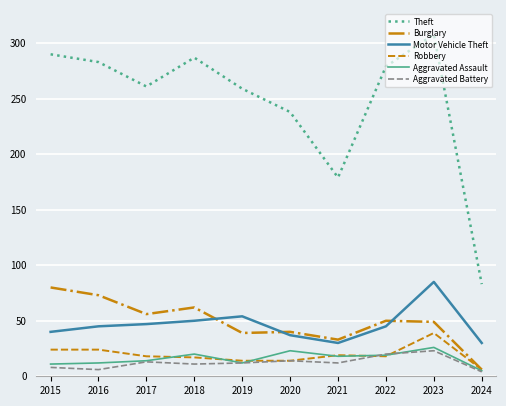

Which series has the largest range (max minus min)?

Theft